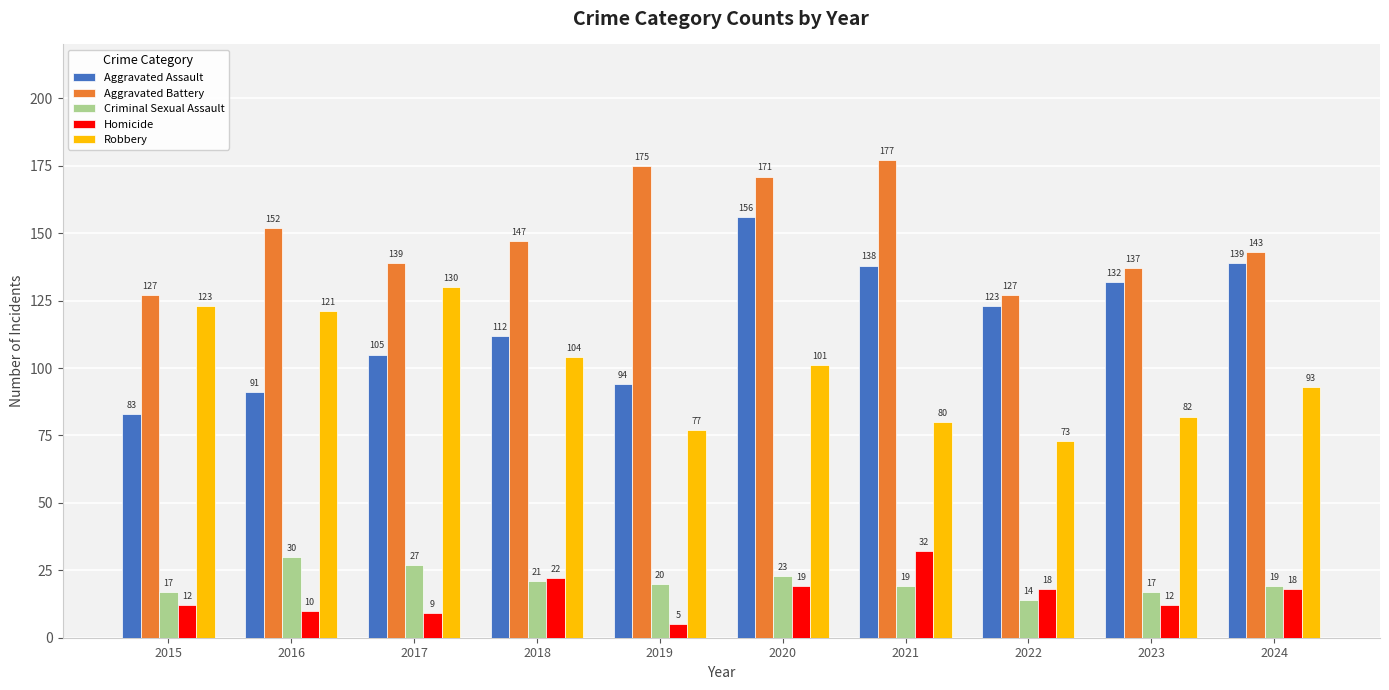

The Homicide series shows 5 at 2019. True or false?

True